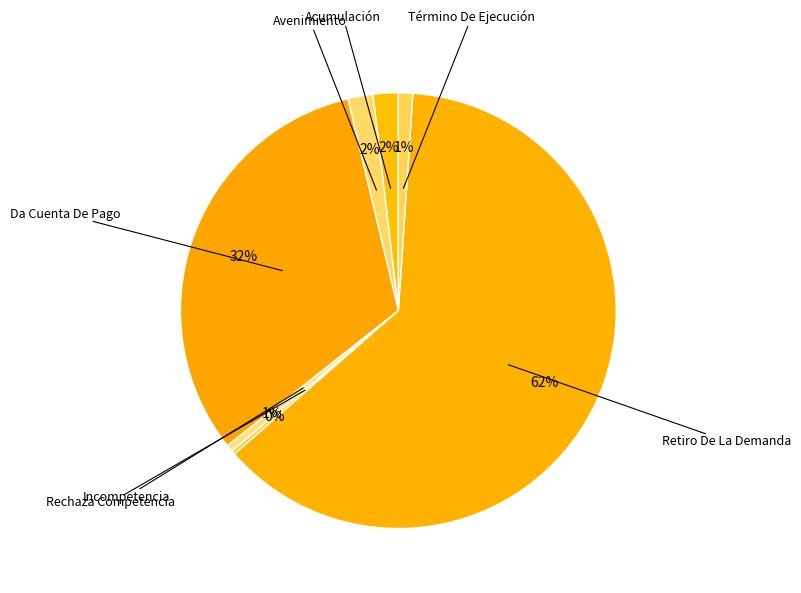

How many slices are in this pie chart?

7